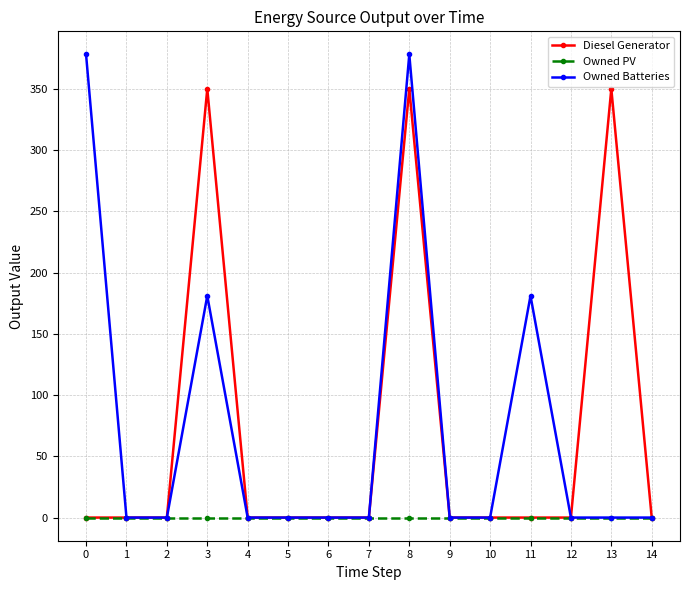

What are all the series names shown in the legend?

Diesel Generator, Owned PV, Owned Batteries